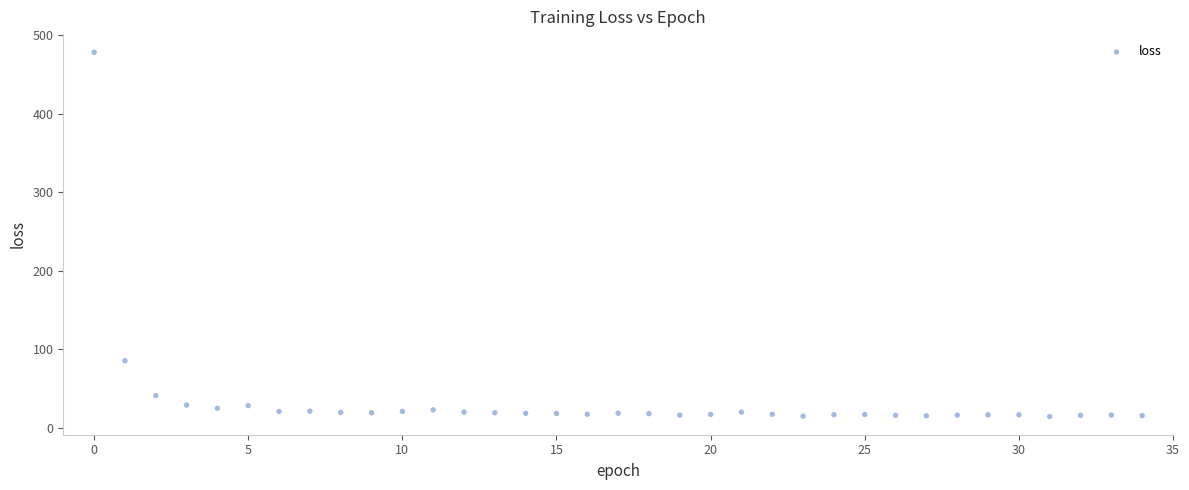

What Y value in the scatter plot is closest to 246?

85.4